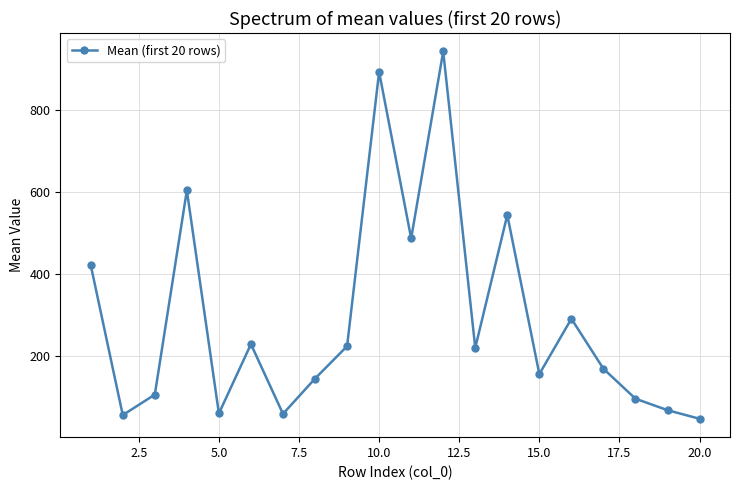

What is the minimum value shown in the chart?

46